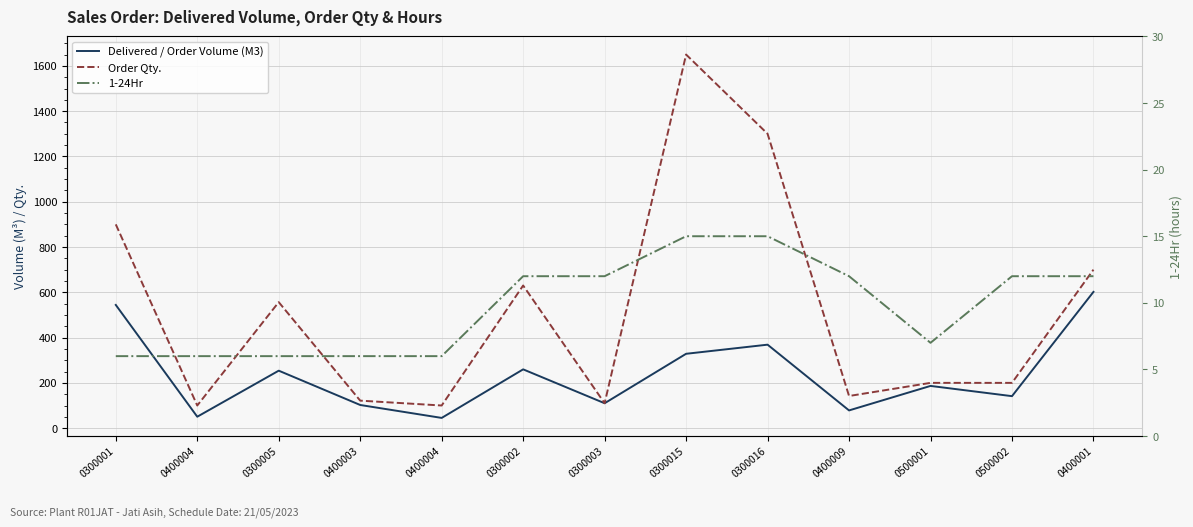

Which series changed the most between 0400004 and 0500001?

Delivered / Order Volume (M3)